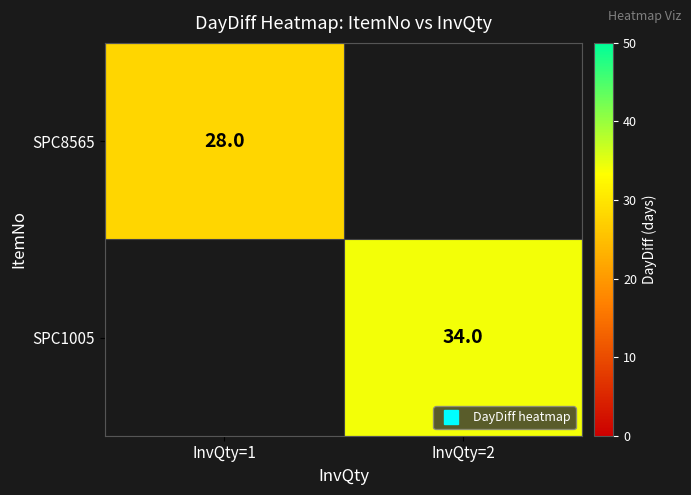

What is the maximum value for SPC8565?

28.0